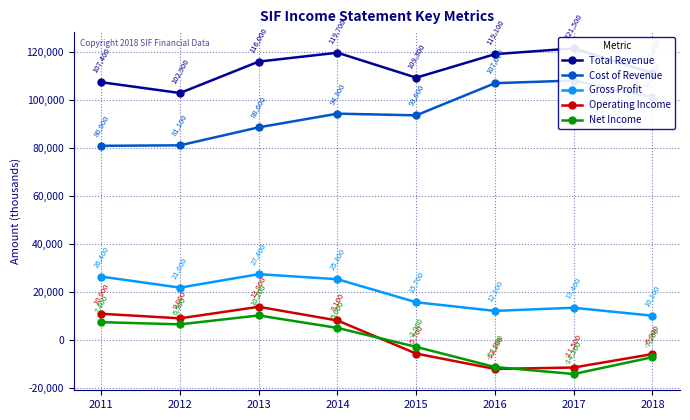

True or false: Total Revenue and Operating Income cross at least once.

False